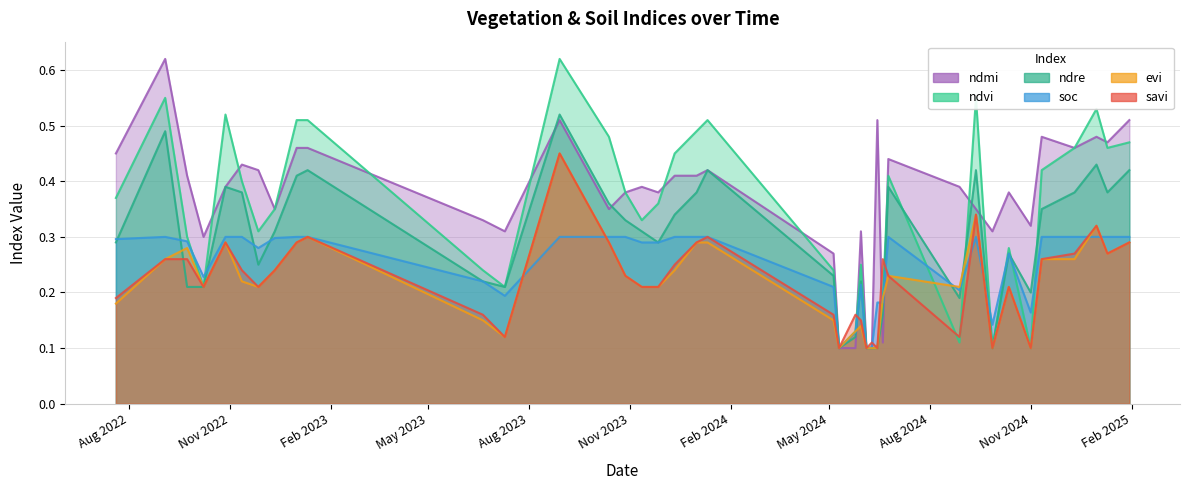

Does the chart have visible grid lines?

Yes